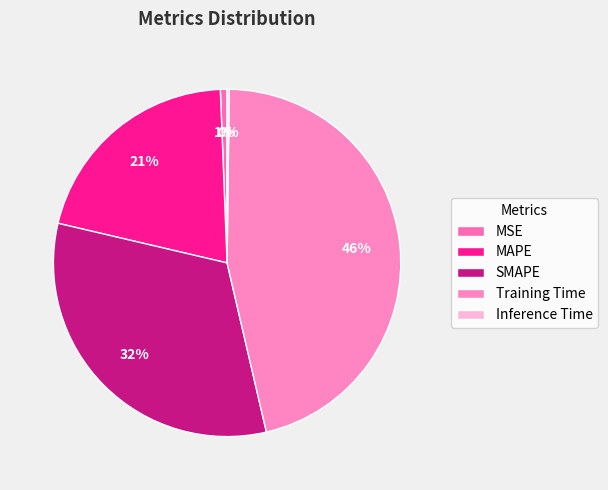

How many slices are in this pie chart?

5